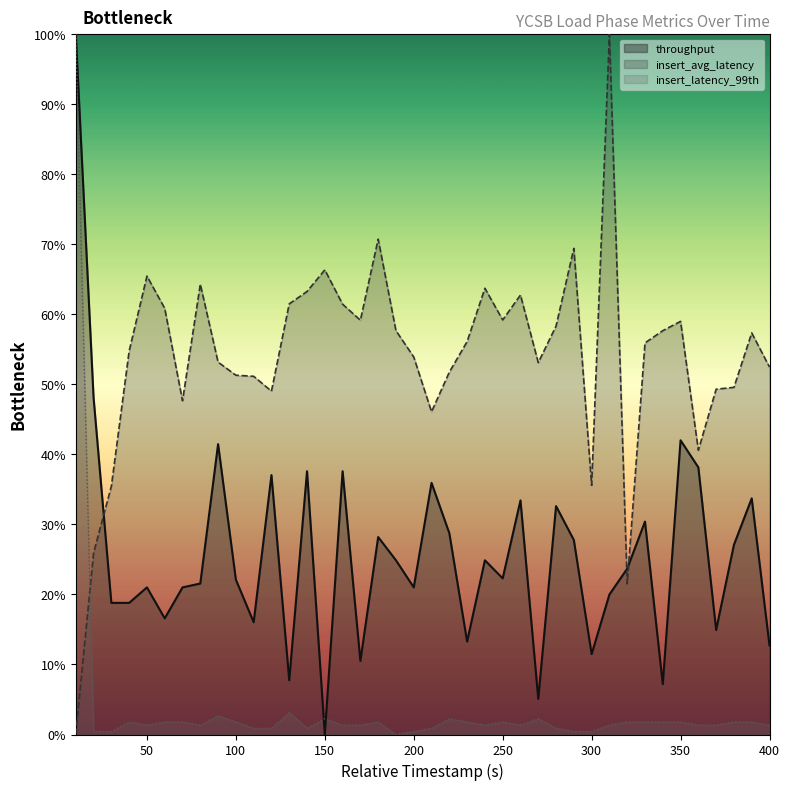

True or false: throughput has more than 1 points higher than both neighbors.

True